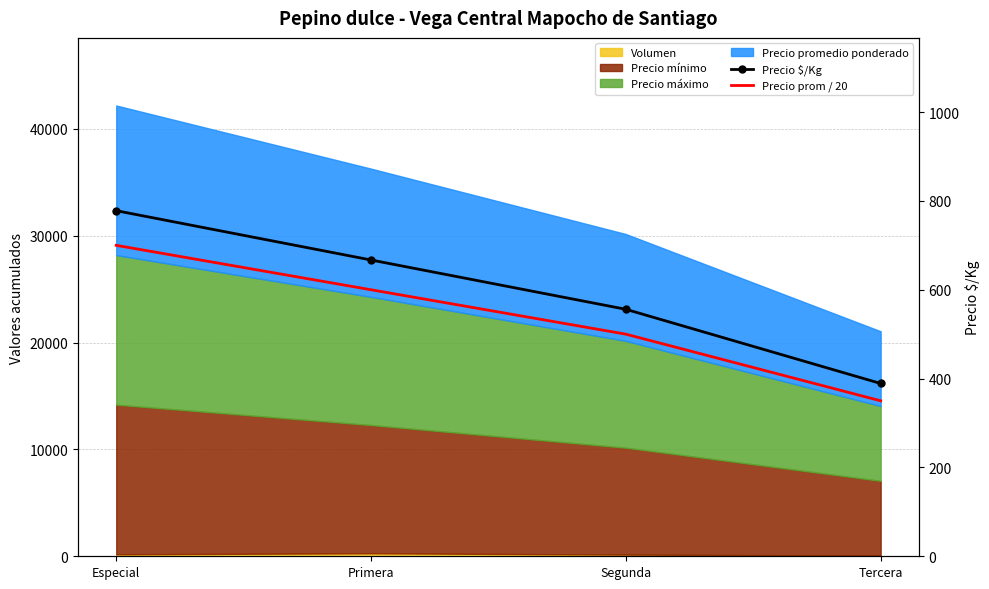

The value of Precio $/Kg at Especial is 778. True or false?

True